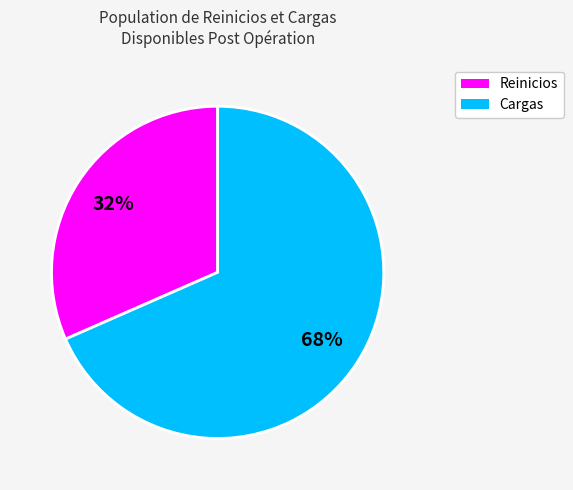

To the nearest percent, what is the average slice percentage?

50%